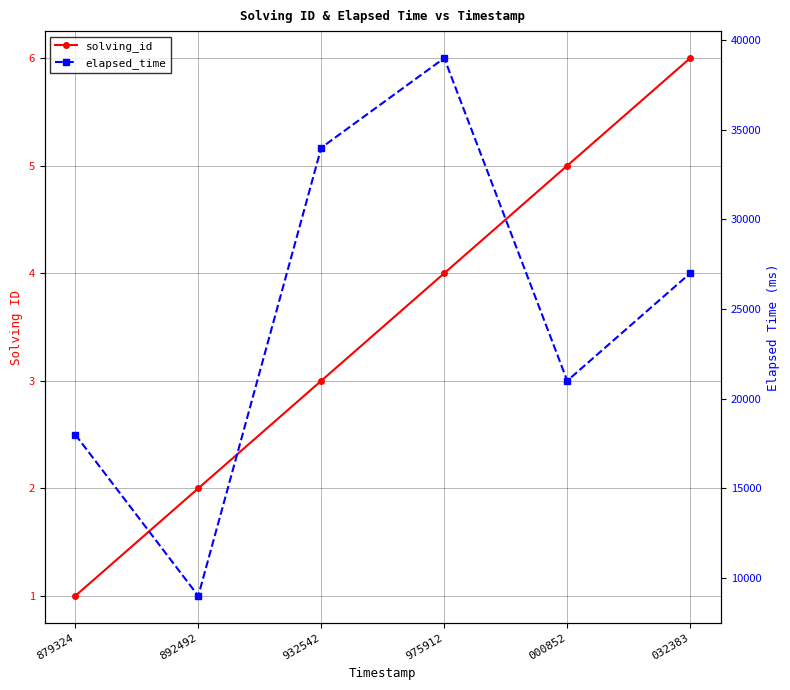

Count the elapsed_time values in the range 18000 to 34000.

4